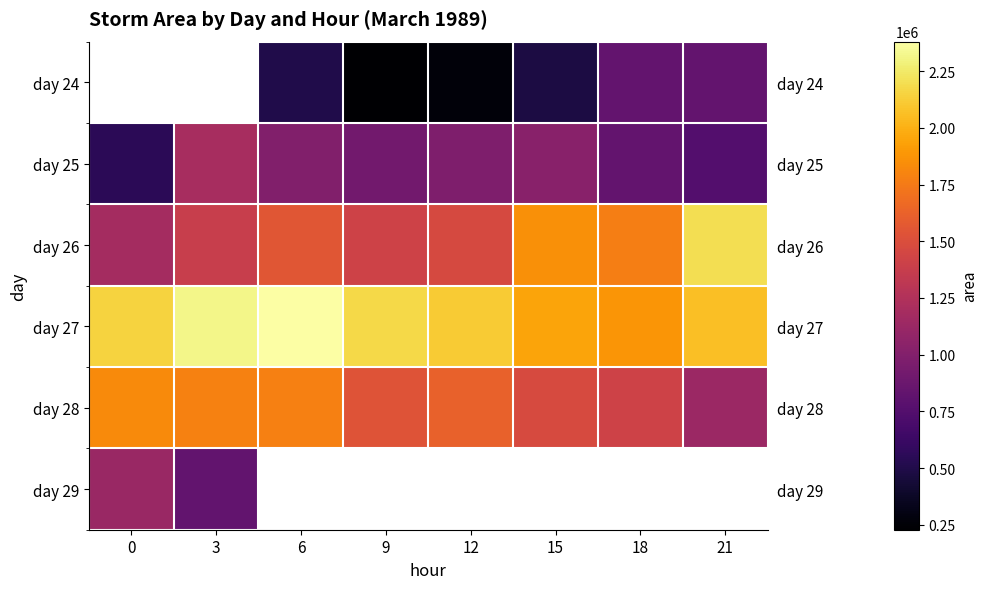

Is it true that day 26 equals 1415000.0 at 9?

True